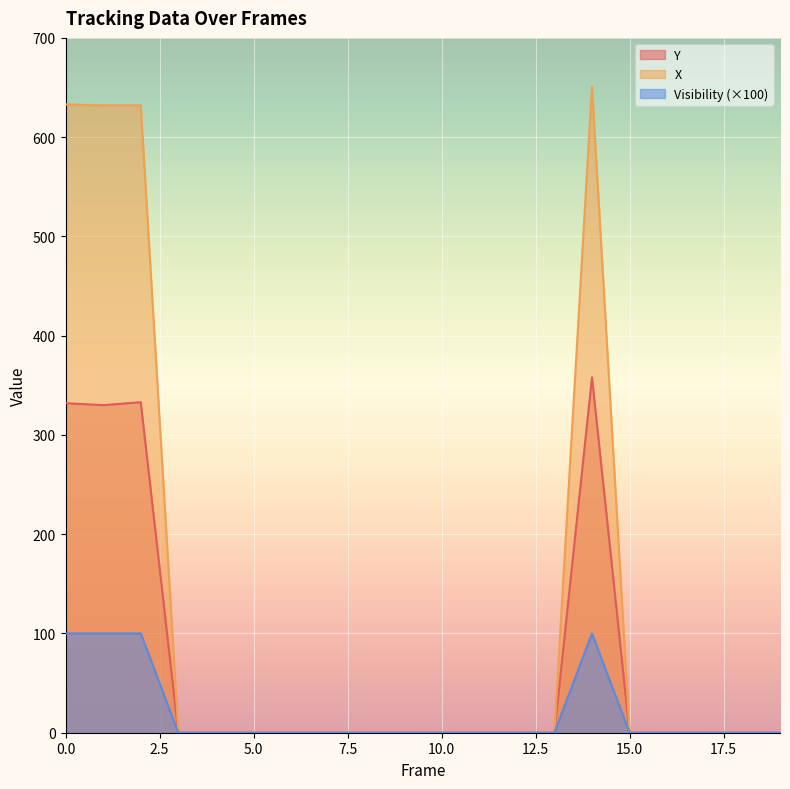

At how many categories does at least one series exceed 111?

4